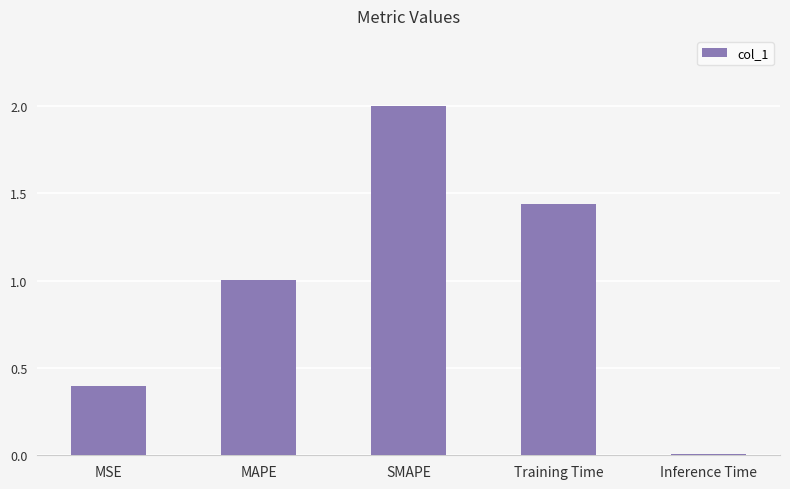

What is the ratio of the value at MSE to the value at MAPE?

0.4